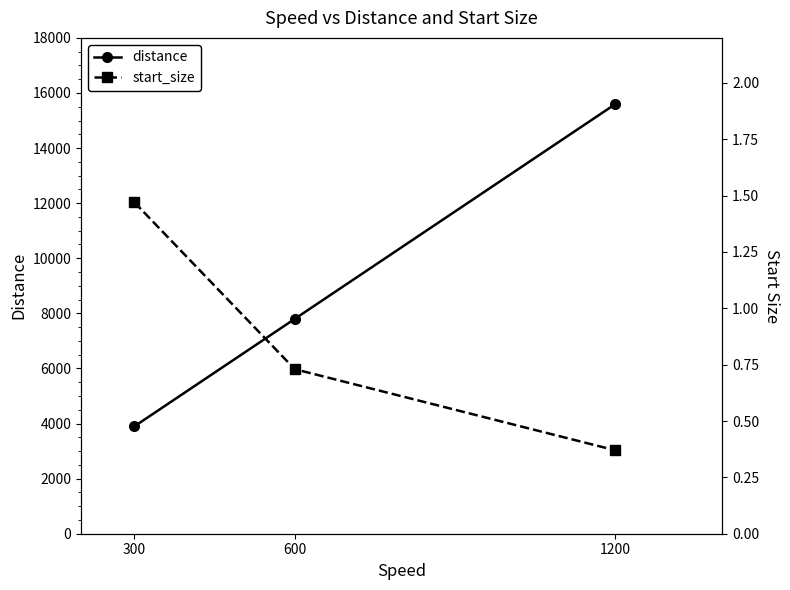

What is the minimum value for start_size?

0.4